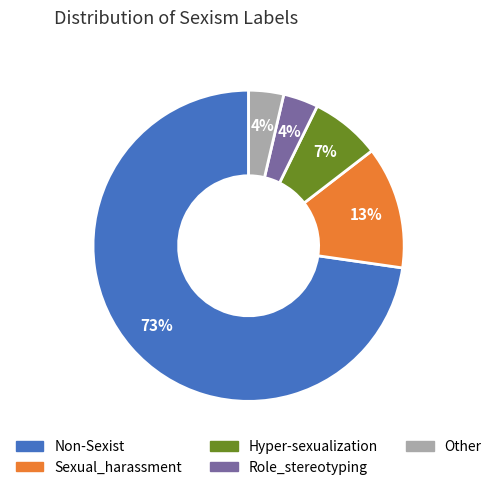

To the nearest percent, what is the average slice percentage?

20%